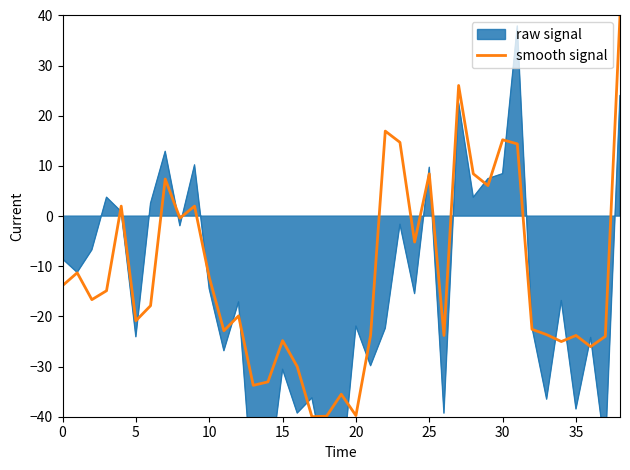

True or false: smooth signal has a value of -24.5 at 0.

False